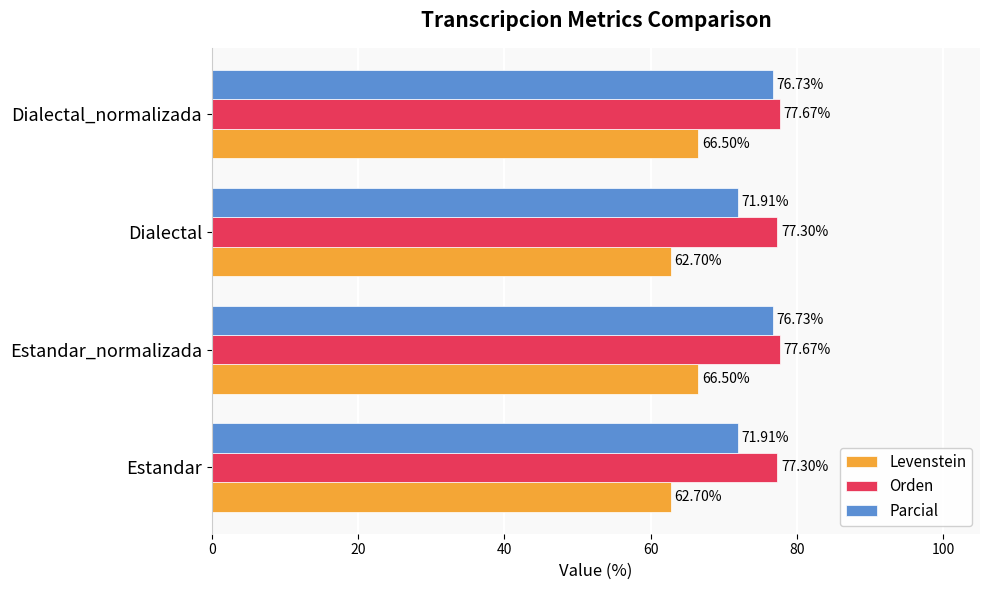

What is the difference between the second highest and second lowest values in the Levenstein series?

3.8